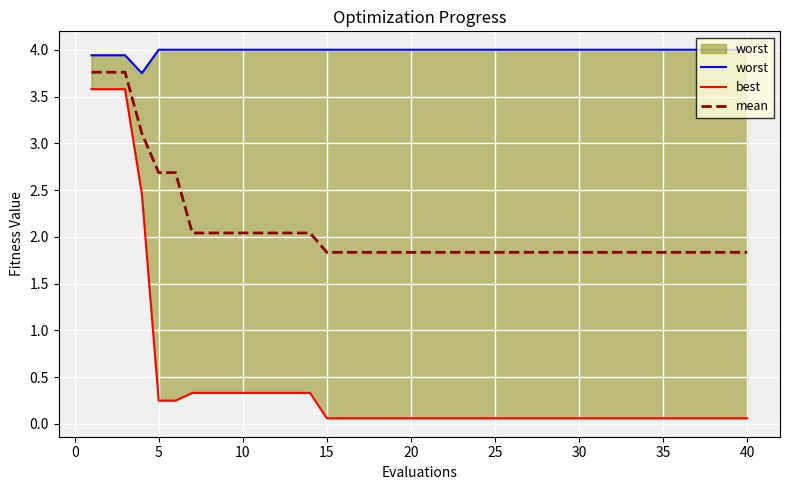

True or false: mean has a value of 0.8 at 40.

False